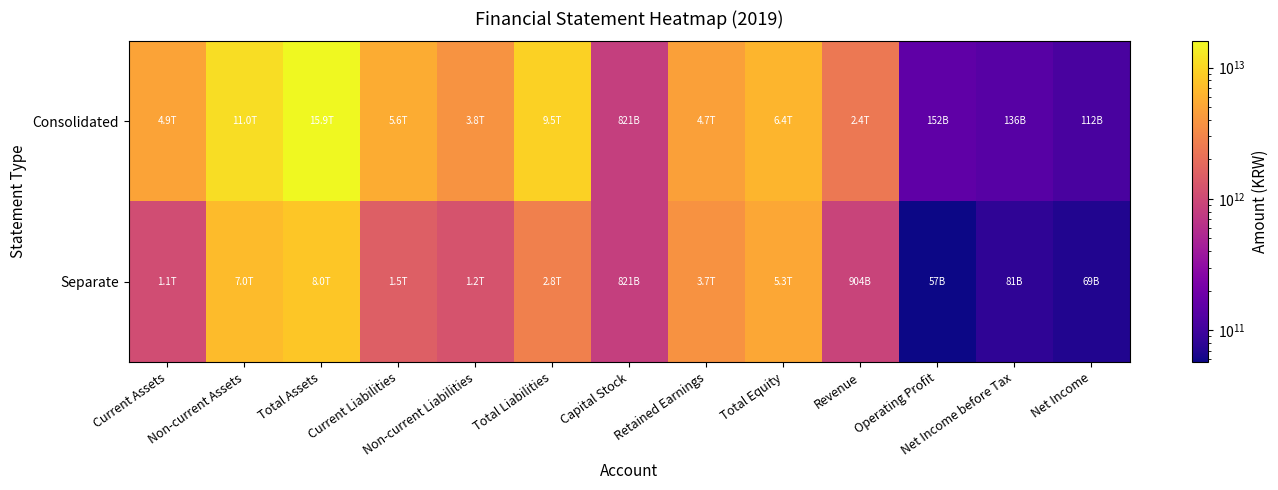

What is the total value across all series at Current Assets?

5984200954564